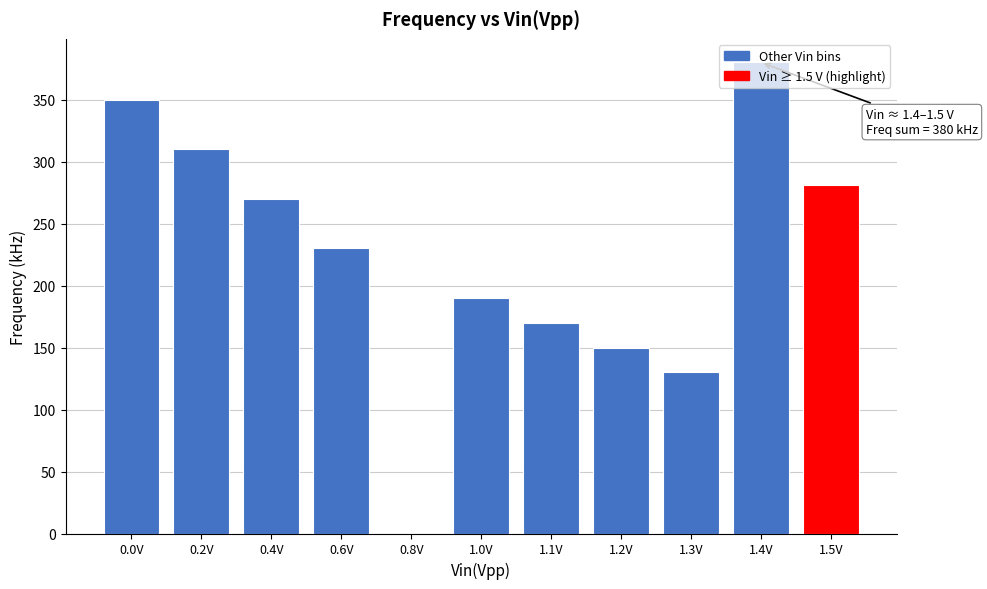

What is the ratio of the value at 1.1V to the value at 1.0V?

0.9